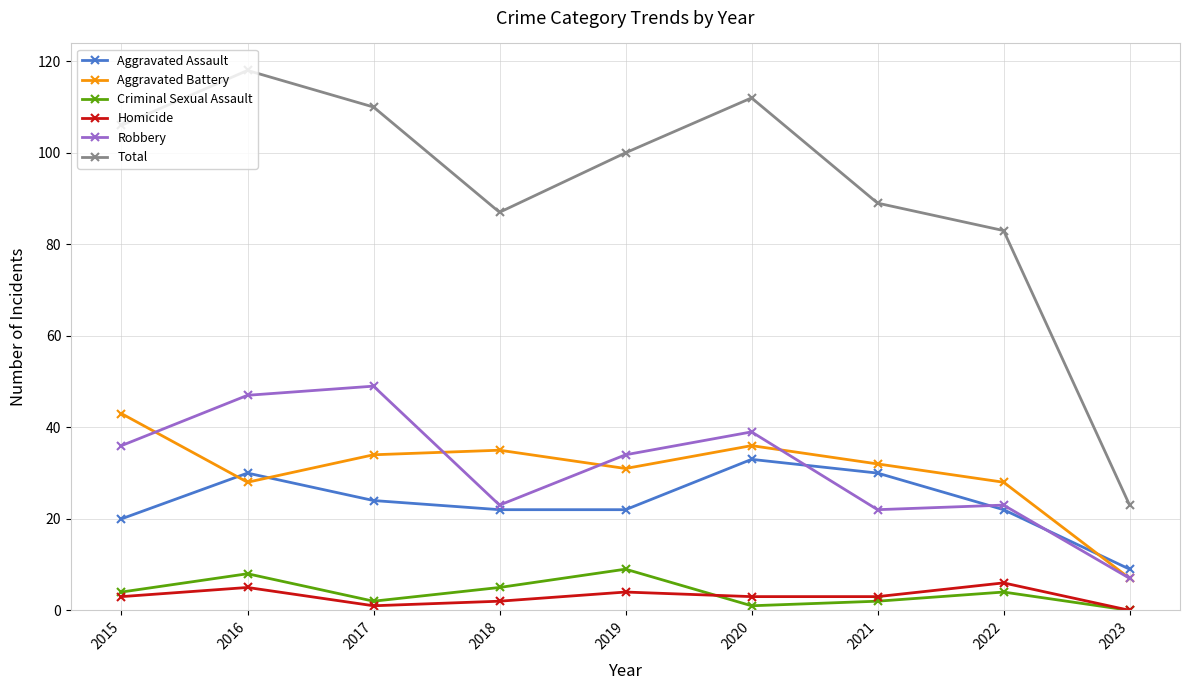

Where is the first local maximum for Criminal Sexual Assault?

2016